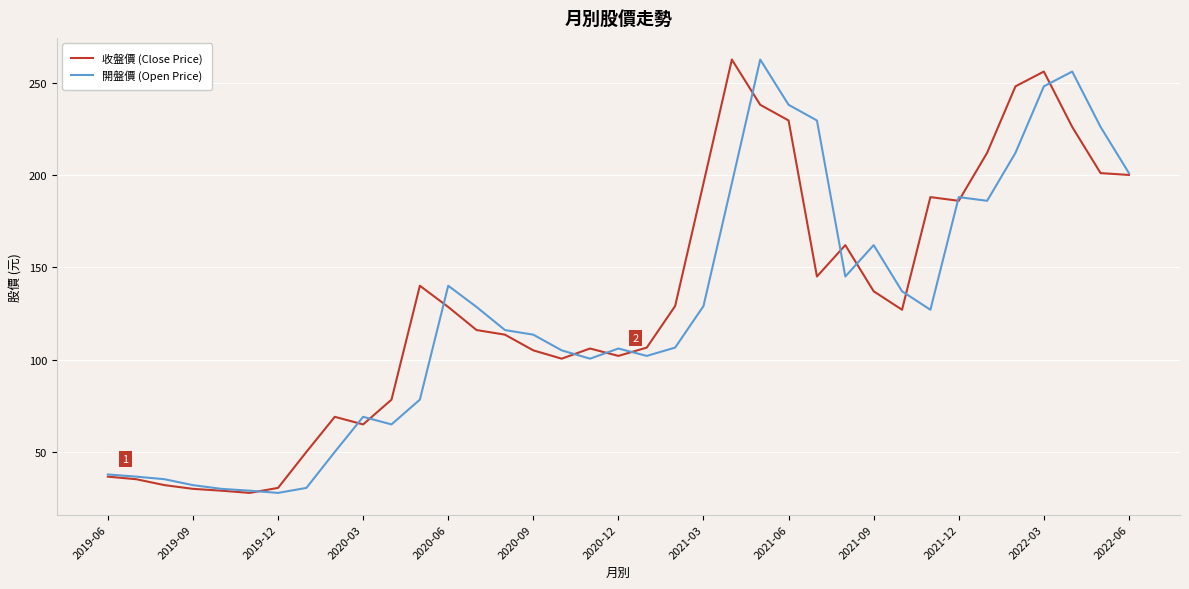

What are all the series names shown in the legend?

收盤價 (Close Price), 開盤價 (Open Price)